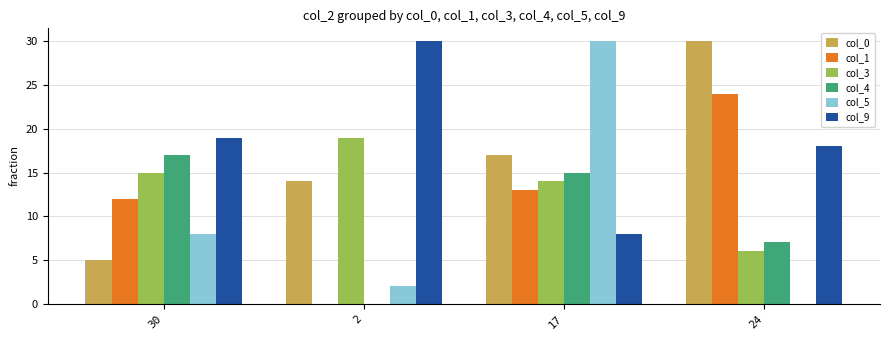

How many values in col_1 are above zero?

3